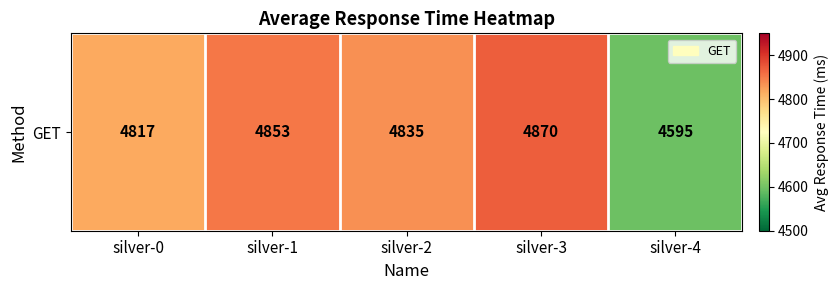

True or false: the data shows 7295 at silver-2.

False